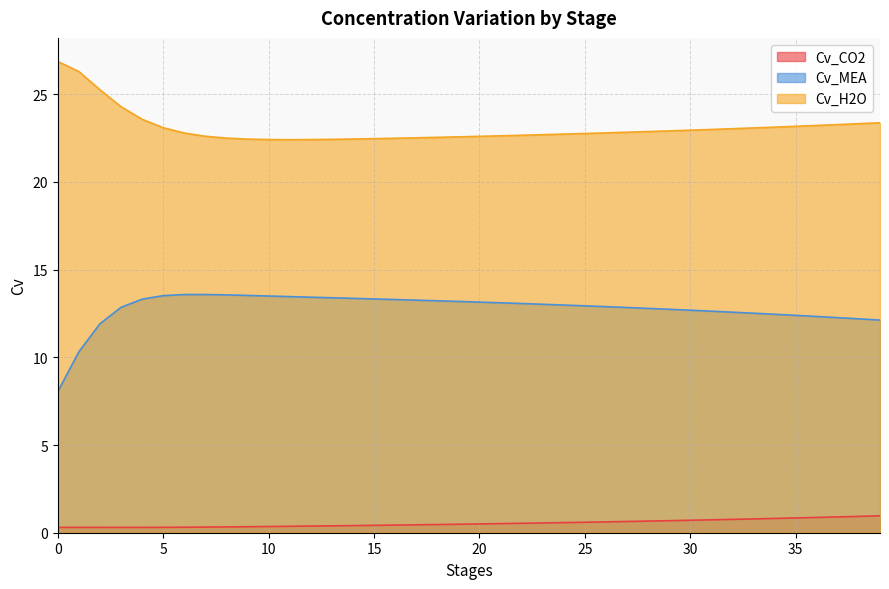

Is it true that Cv_MEA equals 23.0 at 13?

False